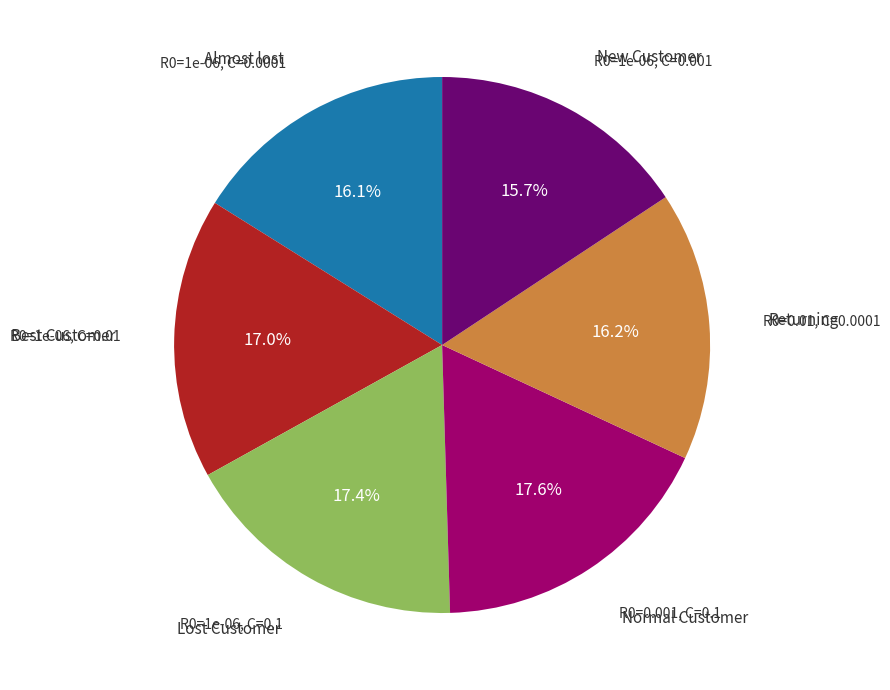

Is there a majority slice in this chart?

No